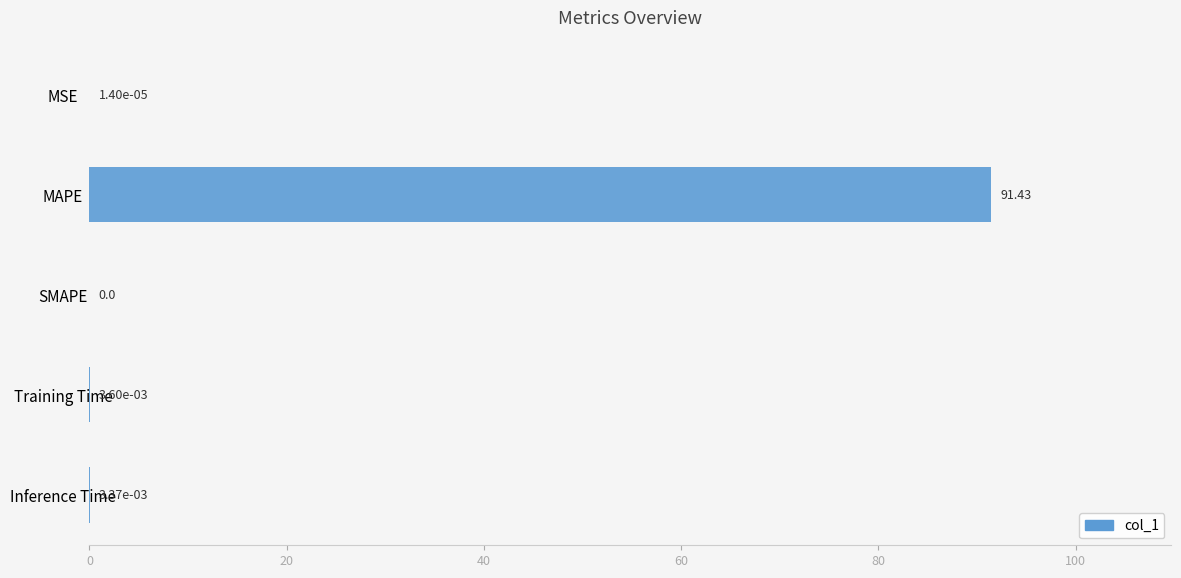

What is the change in value from MSE to MAPE?

+91.4